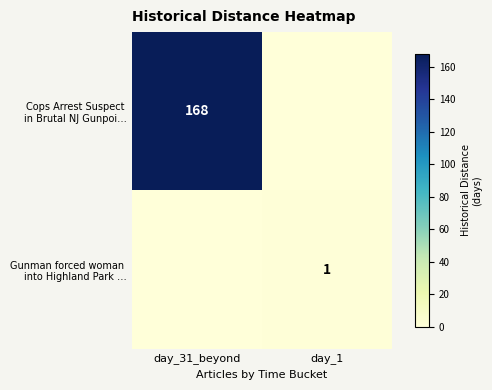

What is the difference between the highest and lowest values at day_31_beyond?

168